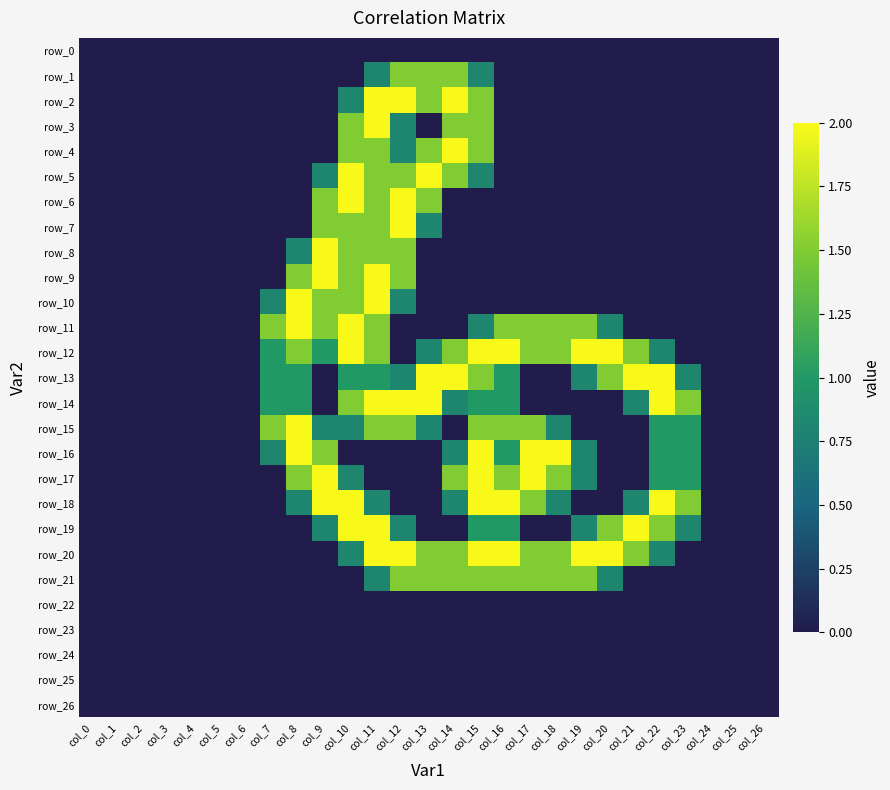

The value of row_20 at col_8 is 0.9. True or false?

False